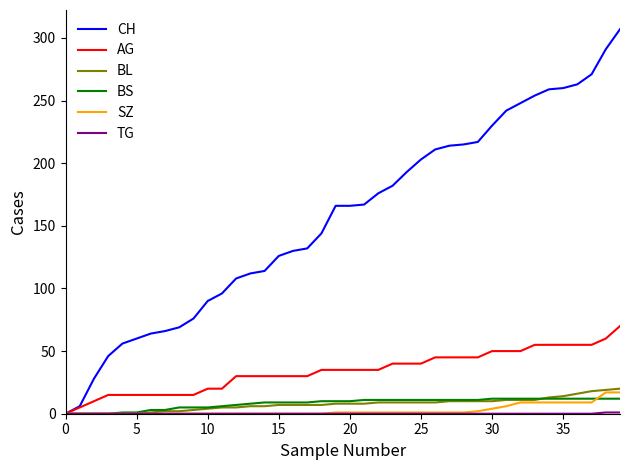

Is this an area chart (filled region under the line)?

No